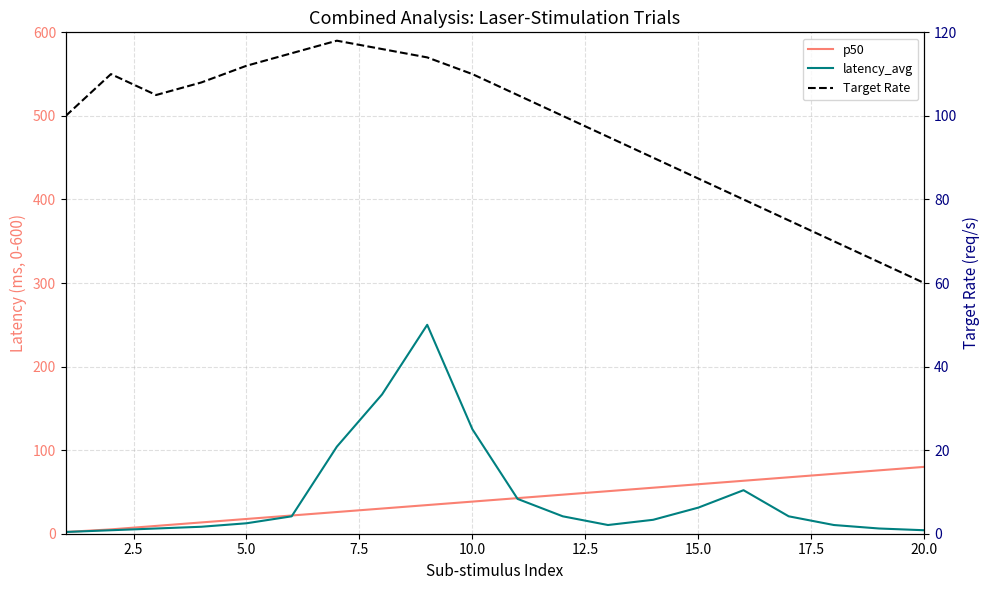

How many times do p50 and latency_avg cross each other?

3